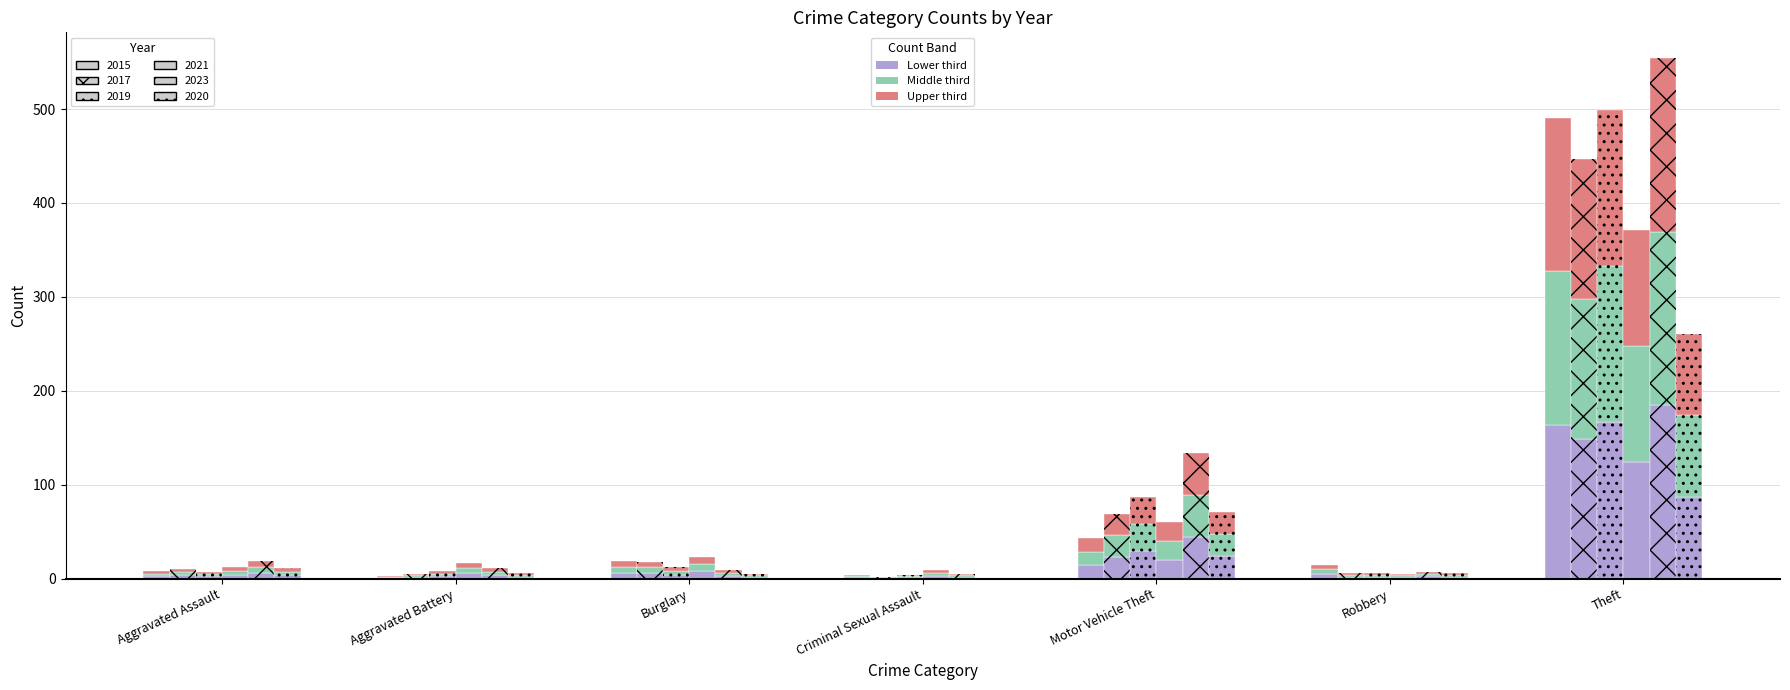

At Burglary, list the series in order from largest to smallest.

2021, 2015, 2017, 2019, 2023, 2020